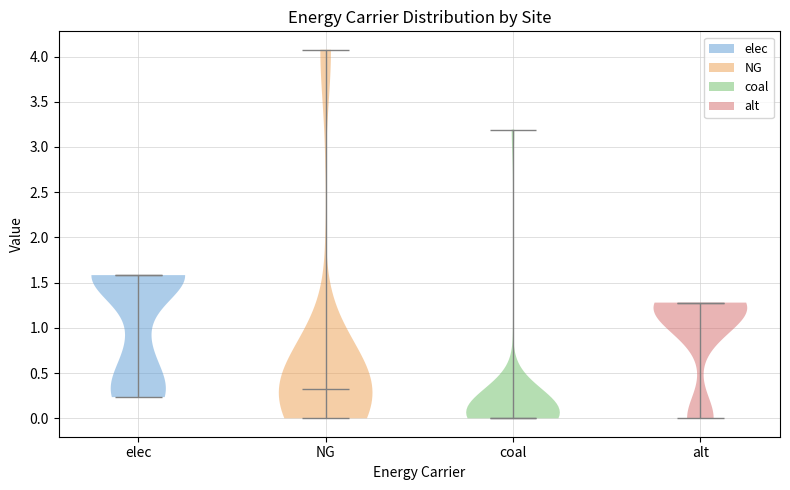

Reading left to right, read every violin against the y-axis: where its median line is, and the lowest and highest points it reaches. The values are not printed on the chart, so give them approximately, as read against the axis.

elec: median line 1.60, lowest point 0.25, highest point 1.60
NG: median line 0.35, lowest point 0.00, highest point 4.10
coal: median line 0.00, lowest point 0.00, highest point 3.20
alt: median line 1.30, lowest point 0.00, highest point 1.30